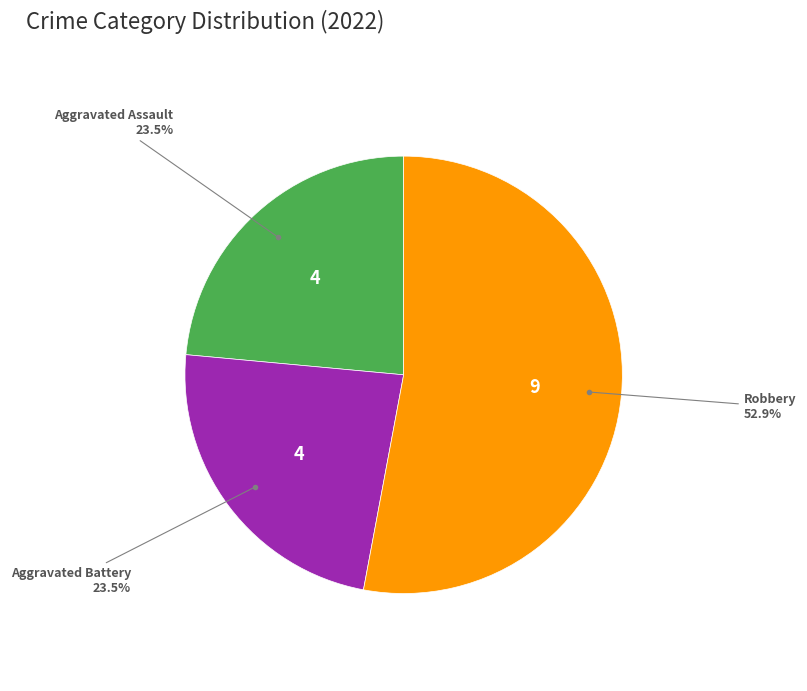

How many slices are in this pie chart?

3